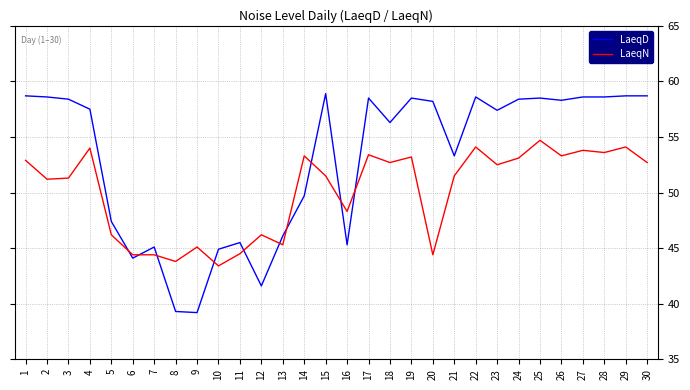

True or false: LaeqN has more than 0 interior local peaks.

True